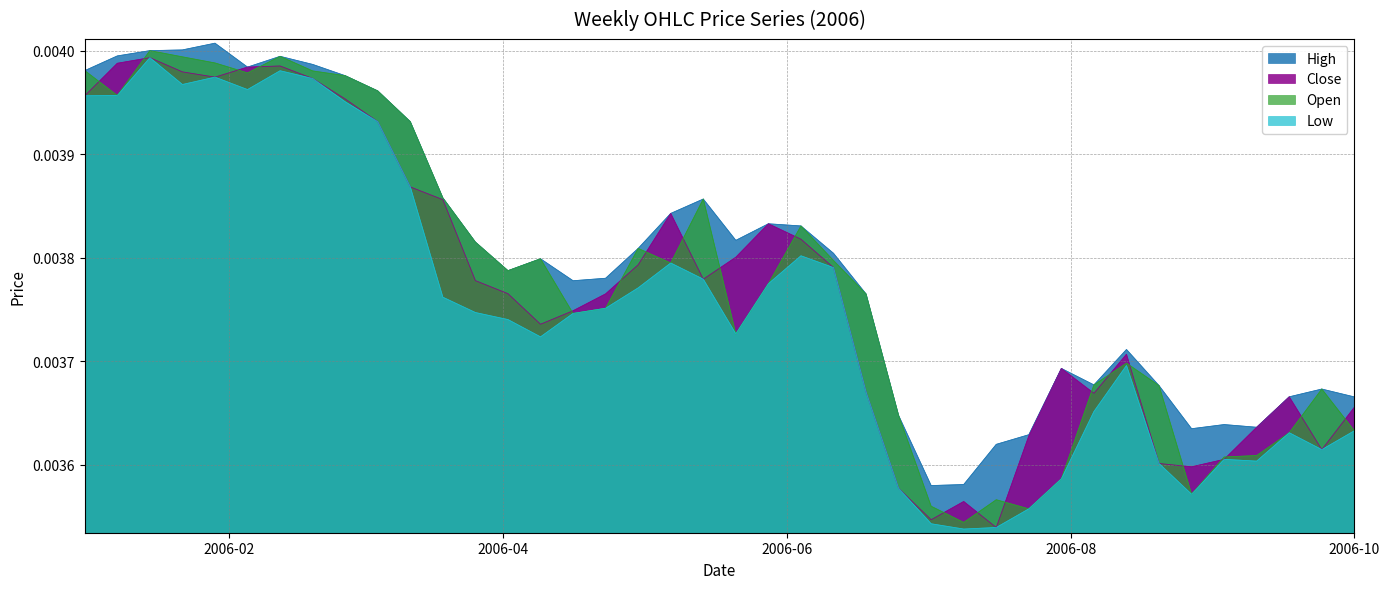

What position from the right is 2006-01-01?

40